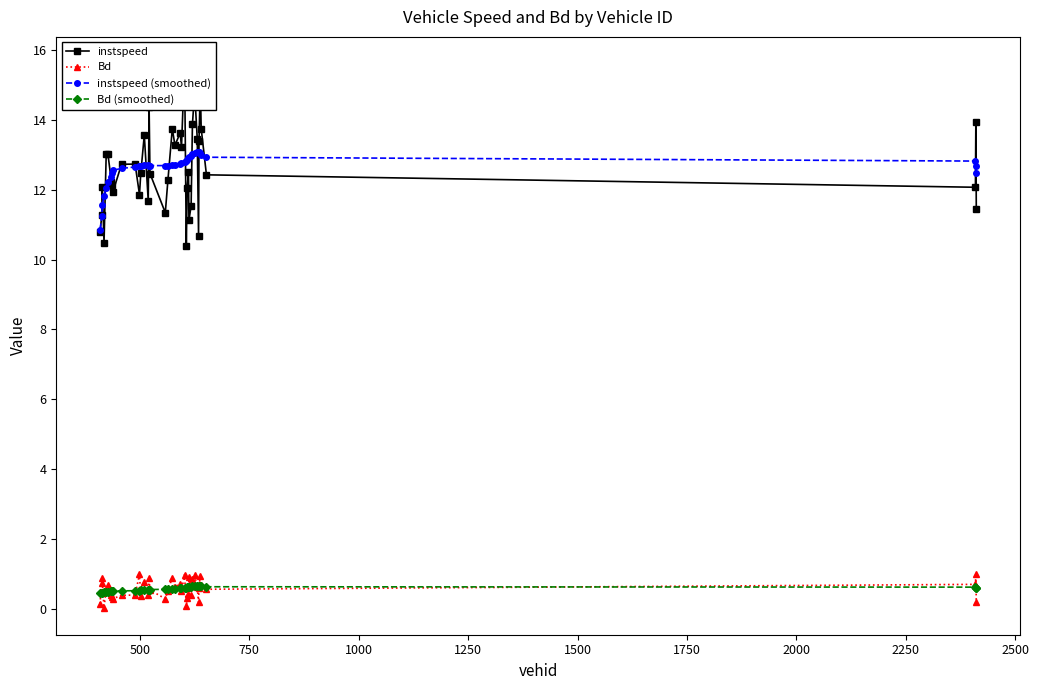

True or false: instspeed (smoothed) and Bd cross at least once.

False